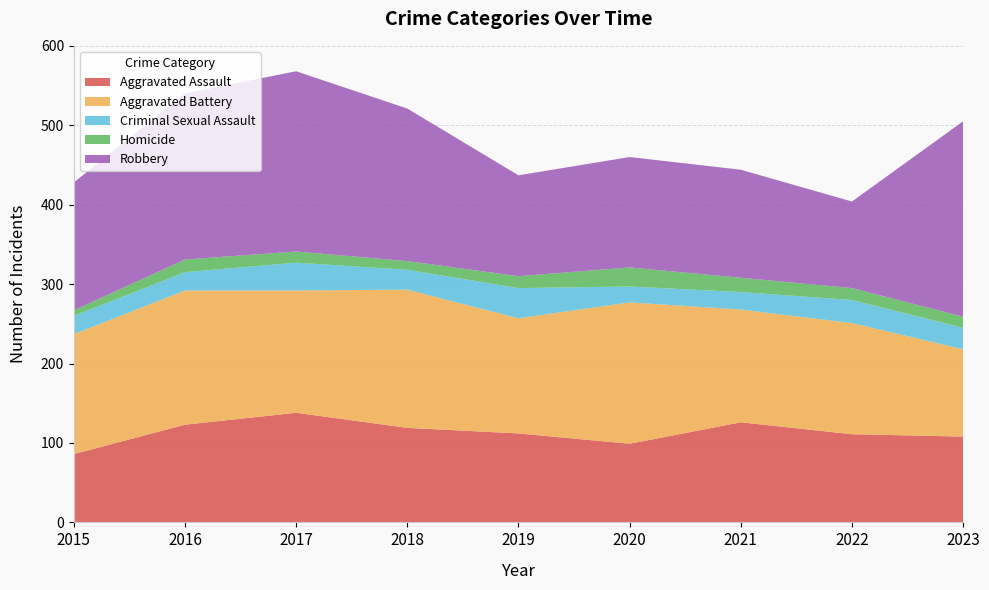

Reading left to right, extract all data points from this chart.

Aggravated Assault: 86	123	138	119	112	99	126	111	108
Aggravated Battery: 151	169	154	174	145	178	142	140	110
Criminal Sexual Assault: 23	23	35	25	38	20	22	29	27
Homicide: 7	16	14	11	15	24	18	15	14
Robbery: 161	209	227	192	127	139	136	109	246